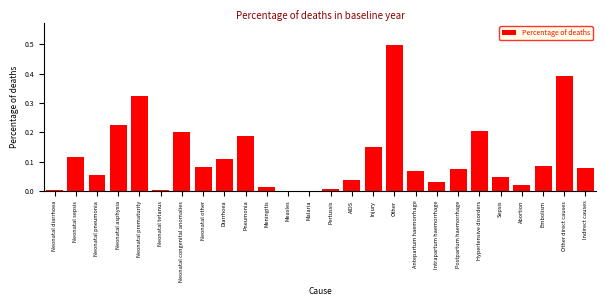

What is the sum of all values?

3.0